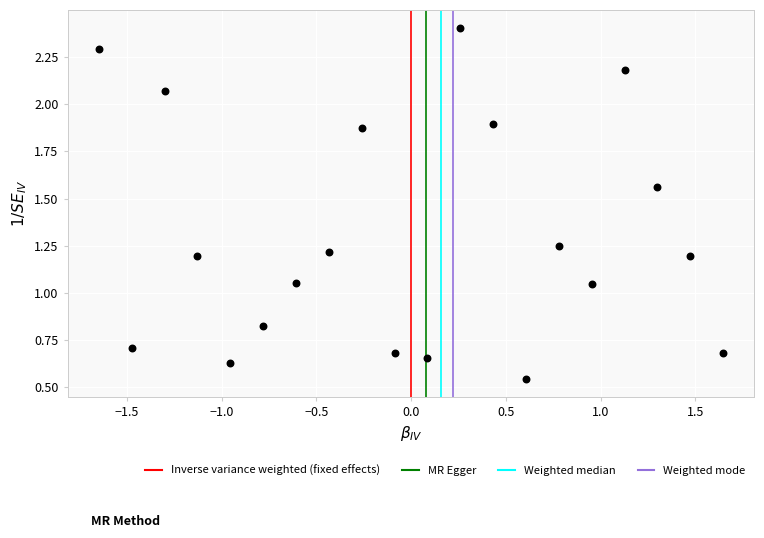

What is the range of X values (max minus min)?

3.3